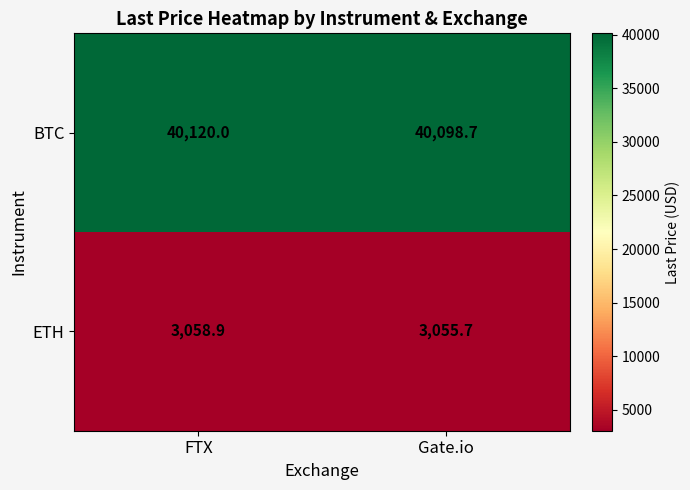

Which series has the largest total across all categories?

BTC